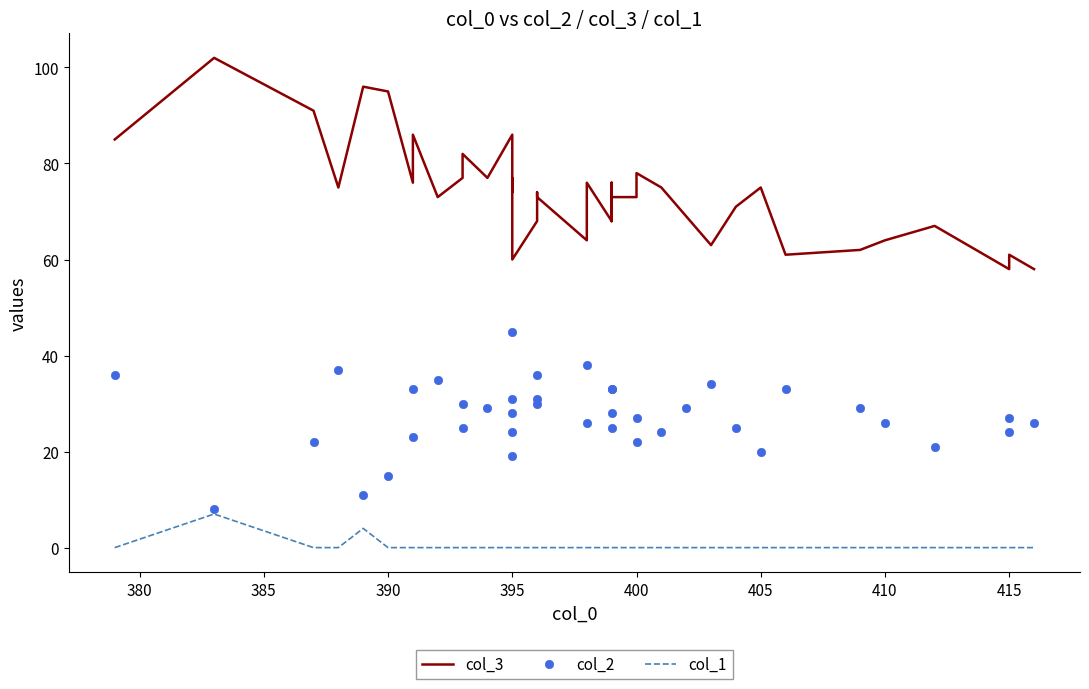

True or false: col_1 and col_2 intersect in this chart.

False